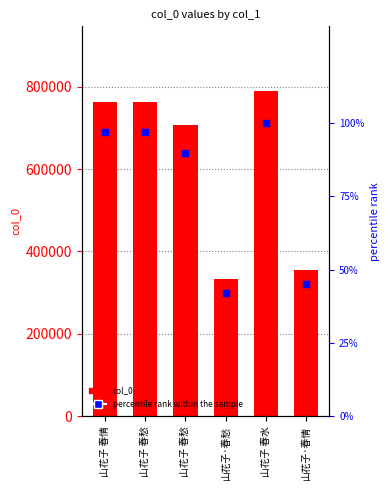

At which category is the sum across all series the highest?

山花子 春水